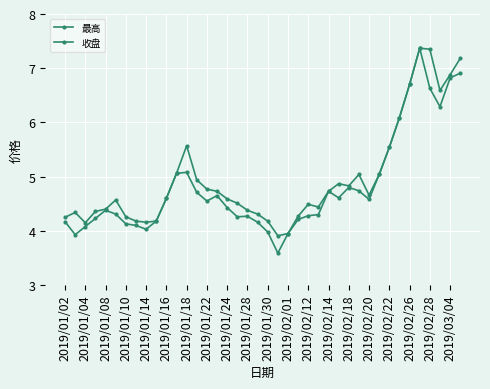

How many data points does each series have?

40